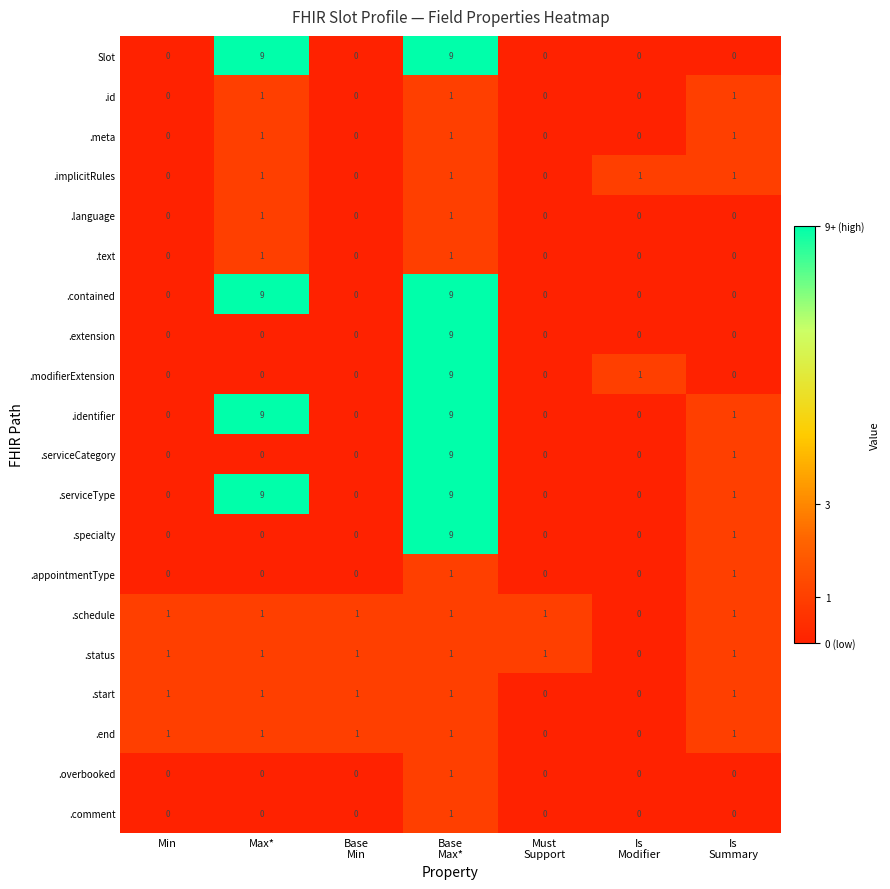

How many categories are shown in the chart?

7